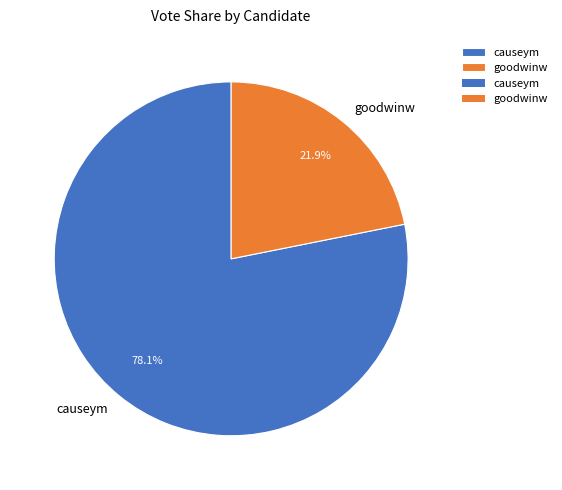

Between goodwinw and causeym, which is larger?

causeym